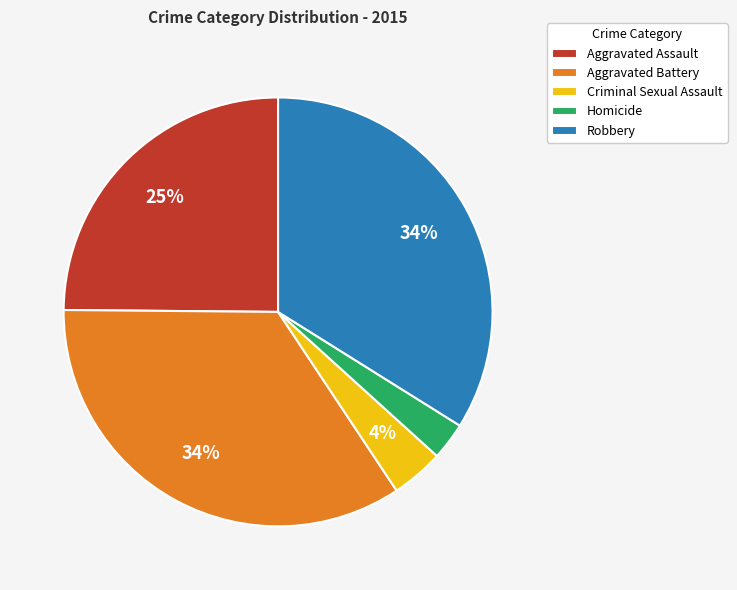

What percentage is the Criminal Sexual Assault slice, to the nearest percent?

4%